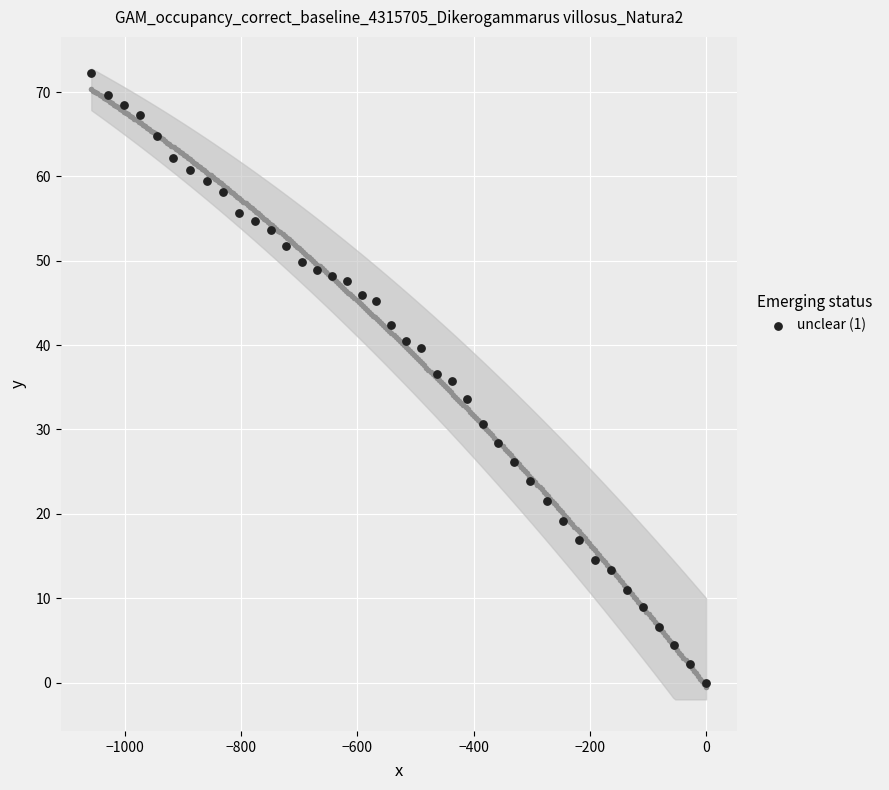

What is the range of Y values (max minus min)?

72.2